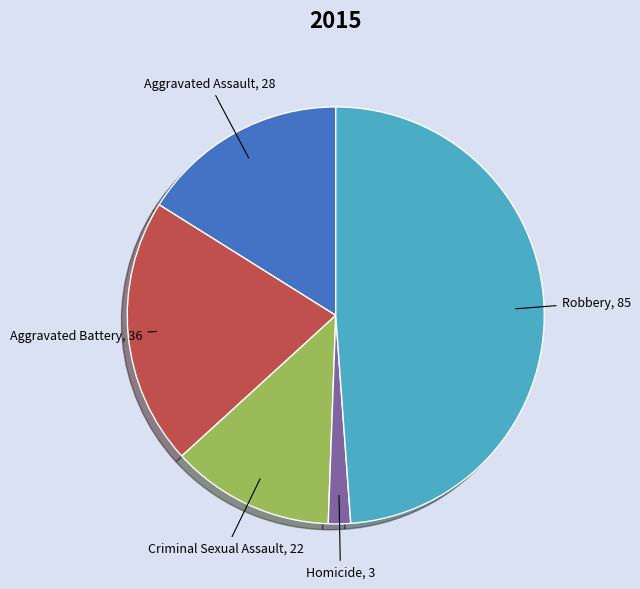

Is there any slice that represents more than half of the pie?

No